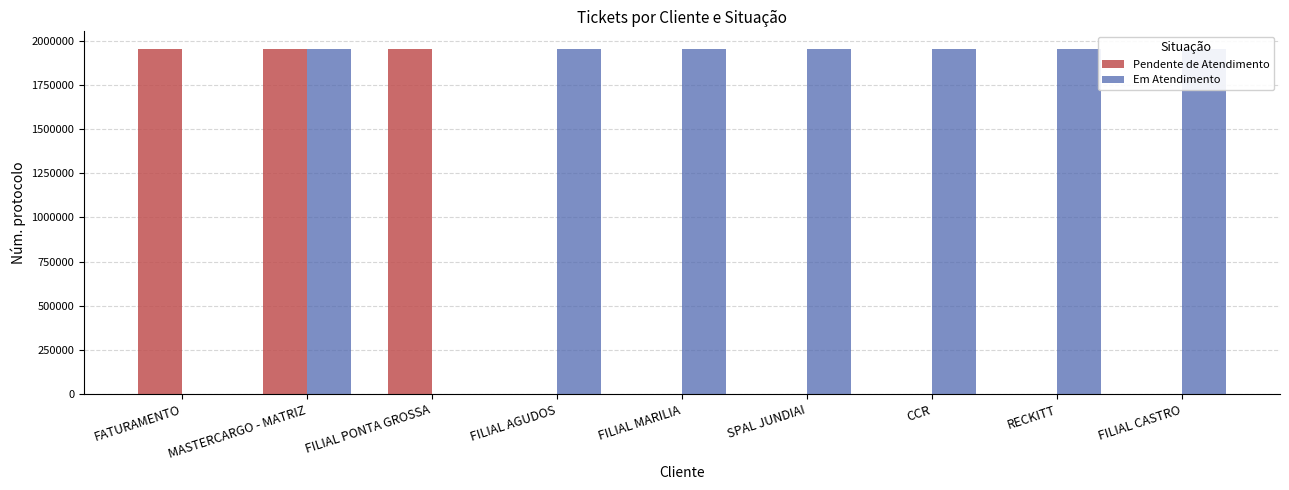

The value of Pendente de Atendimento at FATURAMENTO is 1340618. True or false?

False